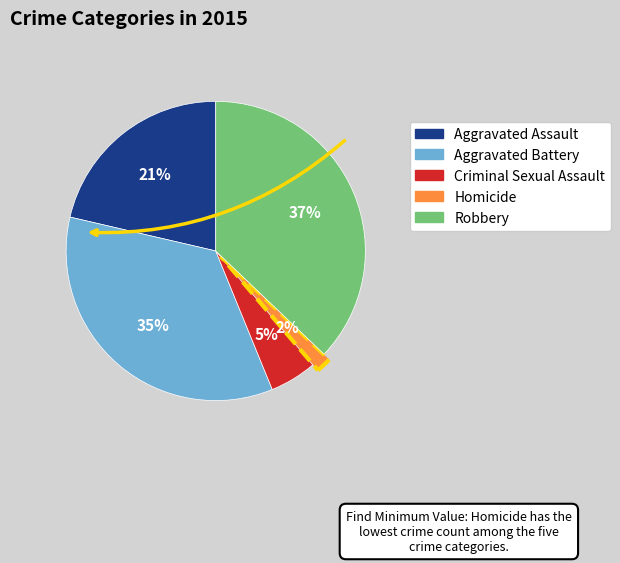

Which has a higher value, Homicide or Criminal Sexual Assault?

Criminal Sexual Assault